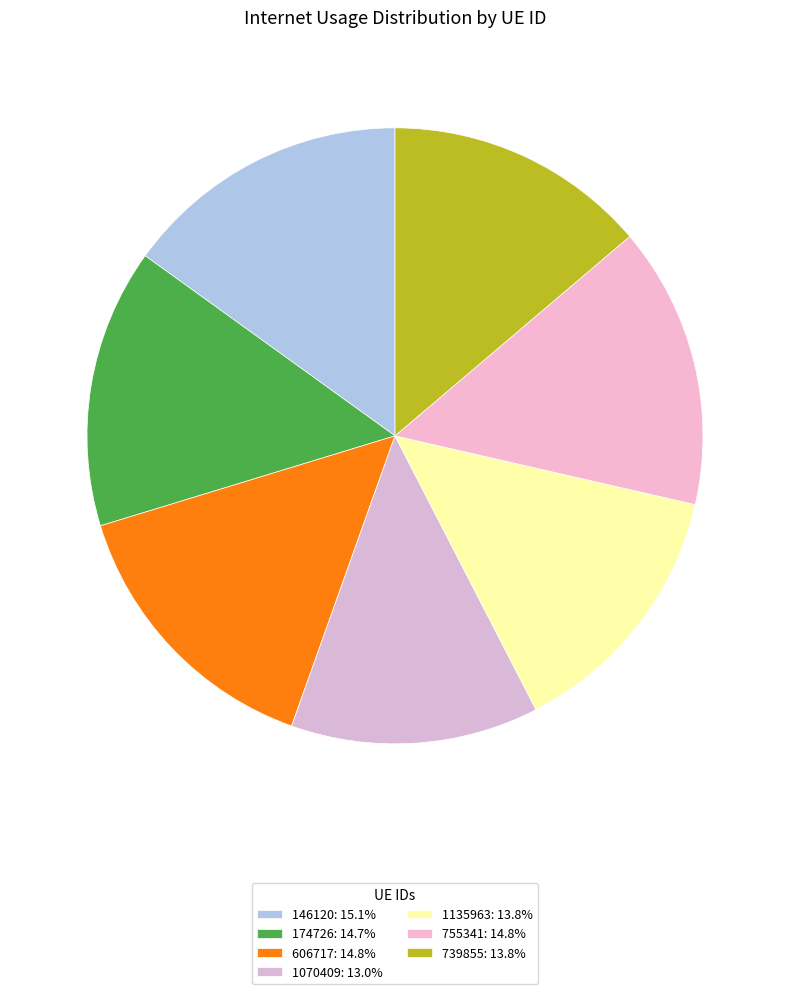

Approximately how many times larger is the value at 606717 compared to 1135963?

1.1